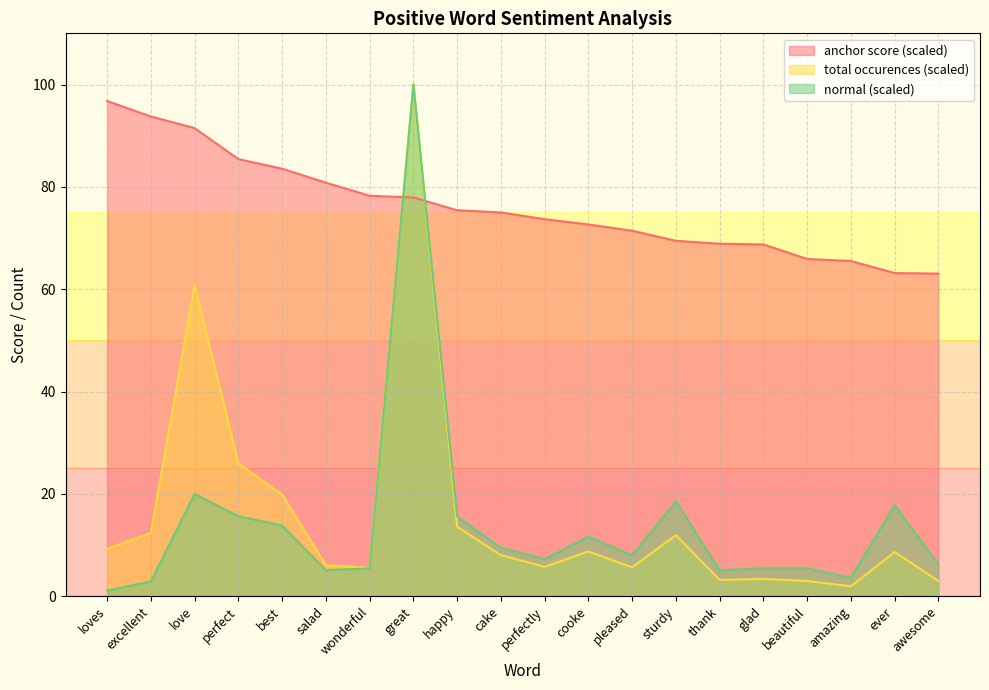

What are all the series names shown in the legend?

anchor score (scaled), total occurences (scaled), normal (scaled)